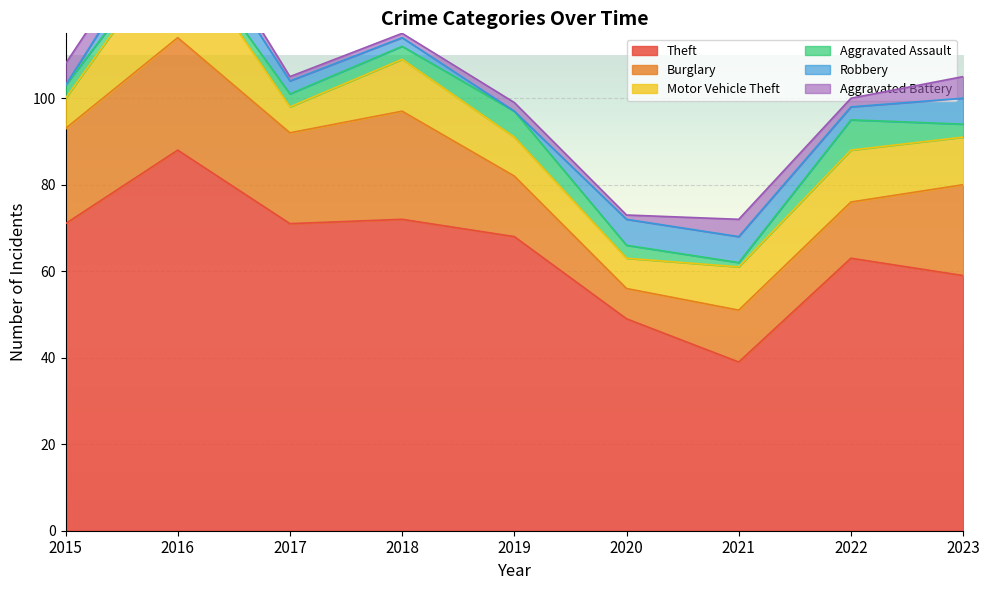

Where is the first local minimum for Aggravated Assault?

2016